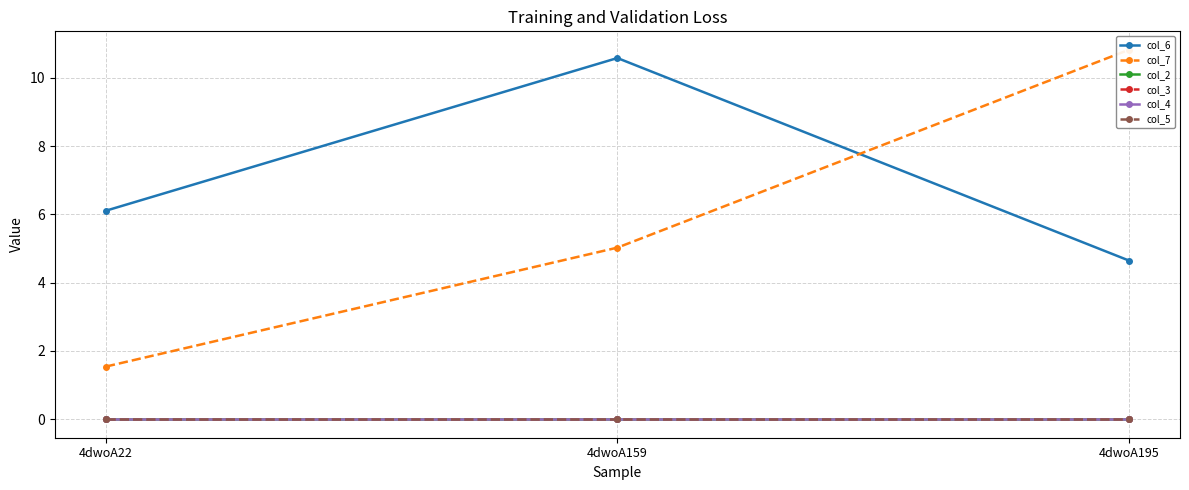

Which category has the lowest value in the col_7 series?

4dwoA22